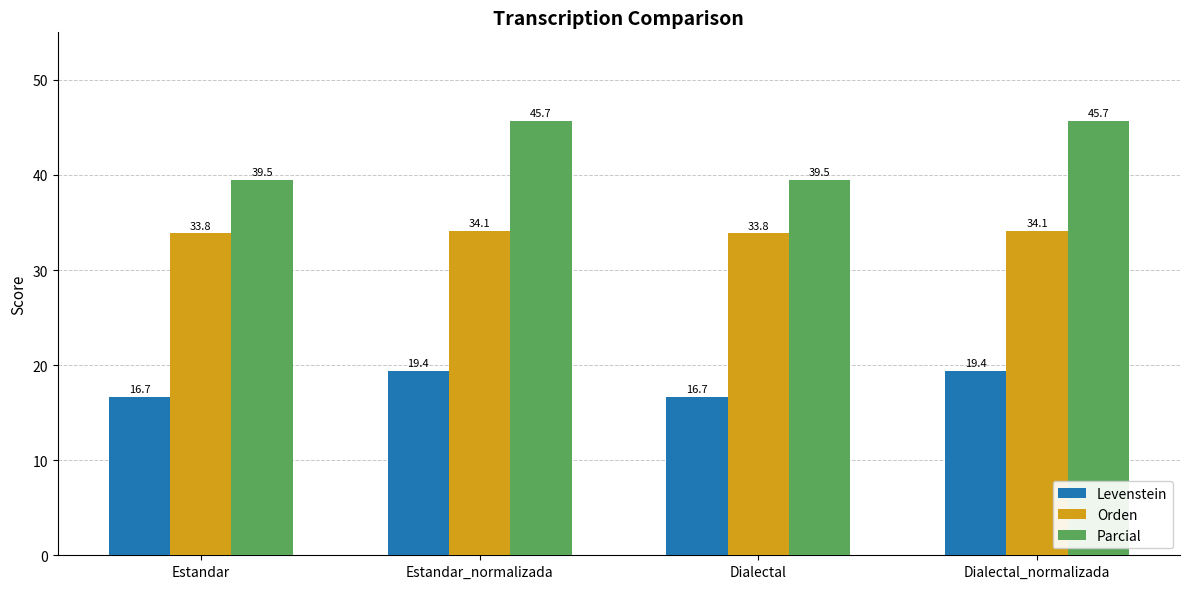

Does the chart contain stacked bars?

No